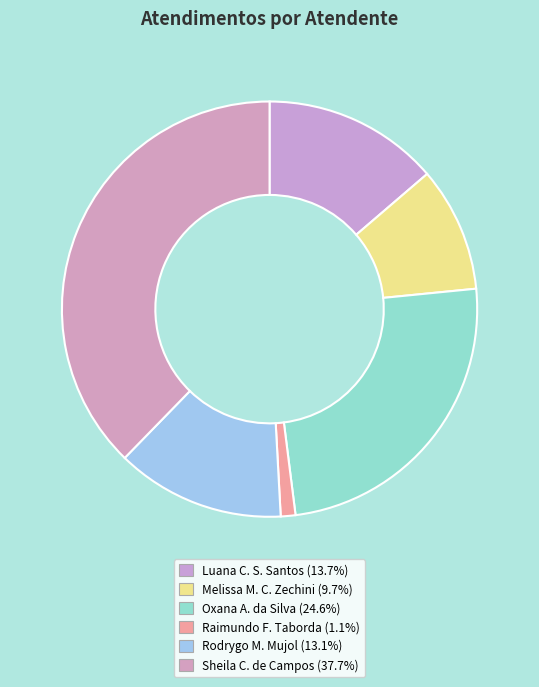

What is the largest slice in the pie chart?

Sheila Catarina de Campos